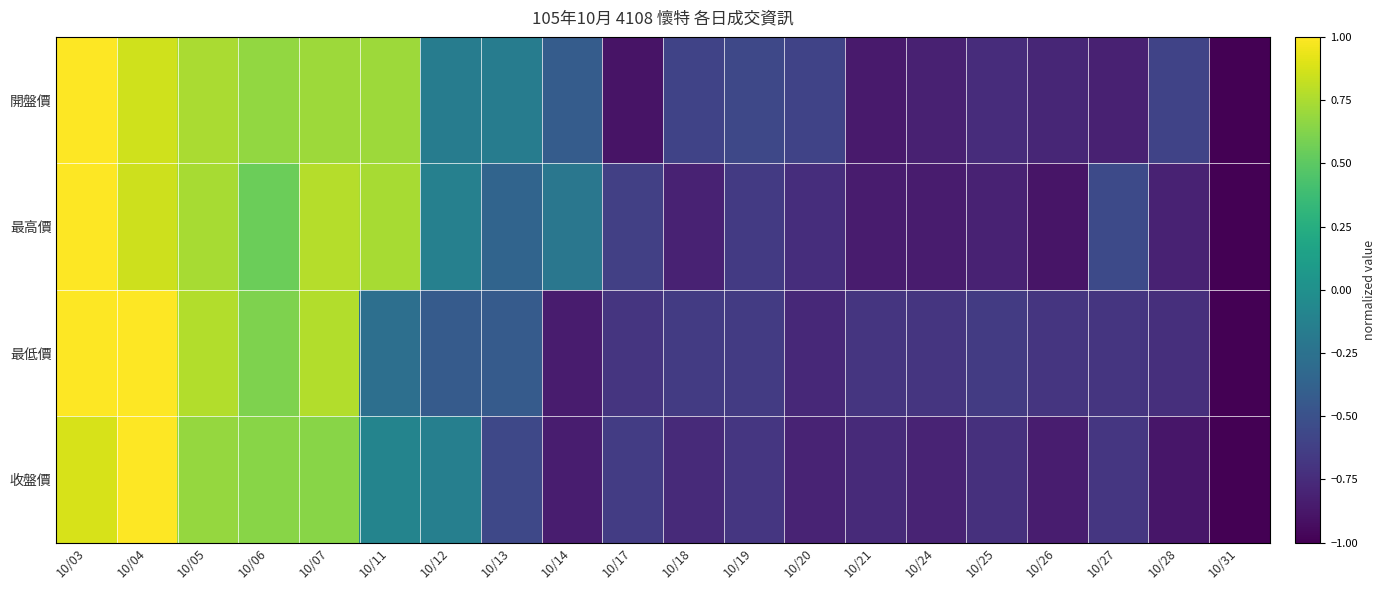

Reading left to right, extract all data points from this chart.

開盤價: 10/03=1.0	10/04=0.9	10/05=0.7	10/06=0.7	10/07=0.7	10/11=0.7	10/12=-0.2	10/13=-0.2	10/14=-0.4	10/17=-0.9	10/18=-0.6	10/19=-0.6	10/20=-0.6	10/21=-0.9	10/24=-0.8	10/25=-0.7	10/26=-0.8	10/27=-0.8	10/28=-0.6	10/31=-1.0
最高價: 10/03=1.0	10/04=0.8	10/05=0.7	10/06=0.5	10/07=0.8	10/11=0.7	10/12=-0.1	10/13=-0.4	10/14=-0.2	10/17=-0.6	10/18=-0.8	10/19=-0.7	10/20=-0.7	10/21=-0.8	10/24=-0.8	10/25=-0.8	10/26=-0.9	10/27=-0.5	10/28=-0.8	10/31=-1.0
最低價: 10/03=1.0	10/04=1.0	10/05=0.8	10/06=0.6	10/07=0.8	10/11=-0.3	10/12=-0.4	10/13=-0.4	10/14=-0.8	10/17=-0.7	10/18=-0.7	10/19=-0.7	10/20=-0.8	10/21=-0.7	10/24=-0.7	10/25=-0.7	10/26=-0.7	10/27=-0.7	10/28=-0.7	10/31=-1.0
收盤價: 10/03=0.9	10/04=1.0	10/05=0.7	10/06=0.6	10/07=0.6	10/11=-0.1	10/12=-0.1	10/13=-0.6	10/14=-0.8	10/17=-0.6	10/18=-0.8	10/19=-0.7	10/20=-0.8	10/21=-0.8	10/24=-0.8	10/25=-0.7	10/26=-0.8	10/27=-0.7	10/28=-0.9	10/31=-1.0